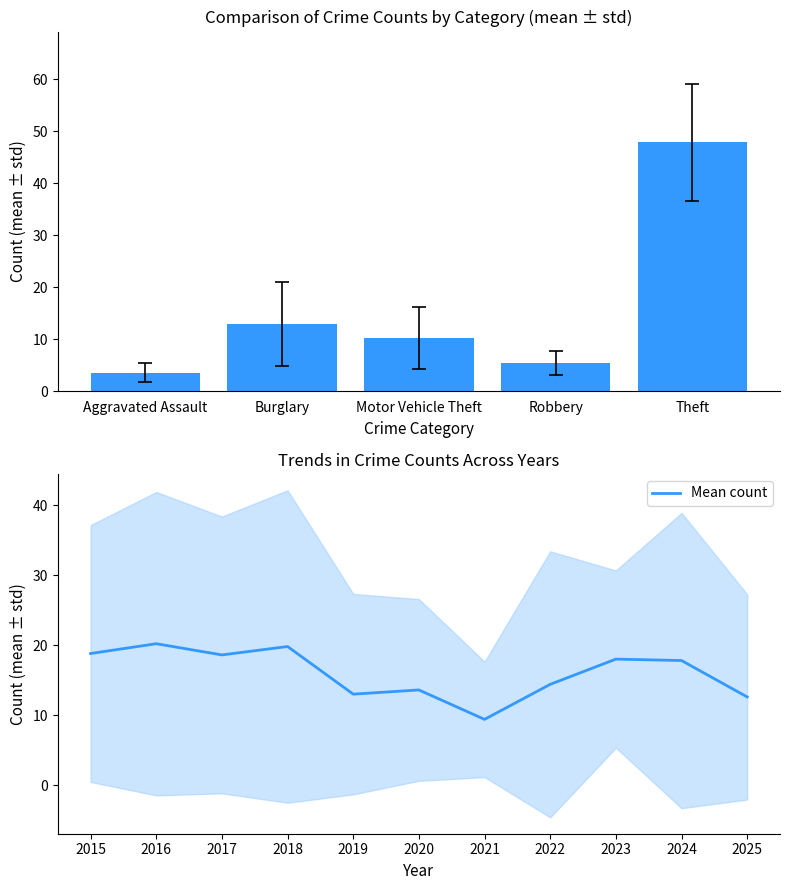

Where does the Mean count series first go above 17?

2015